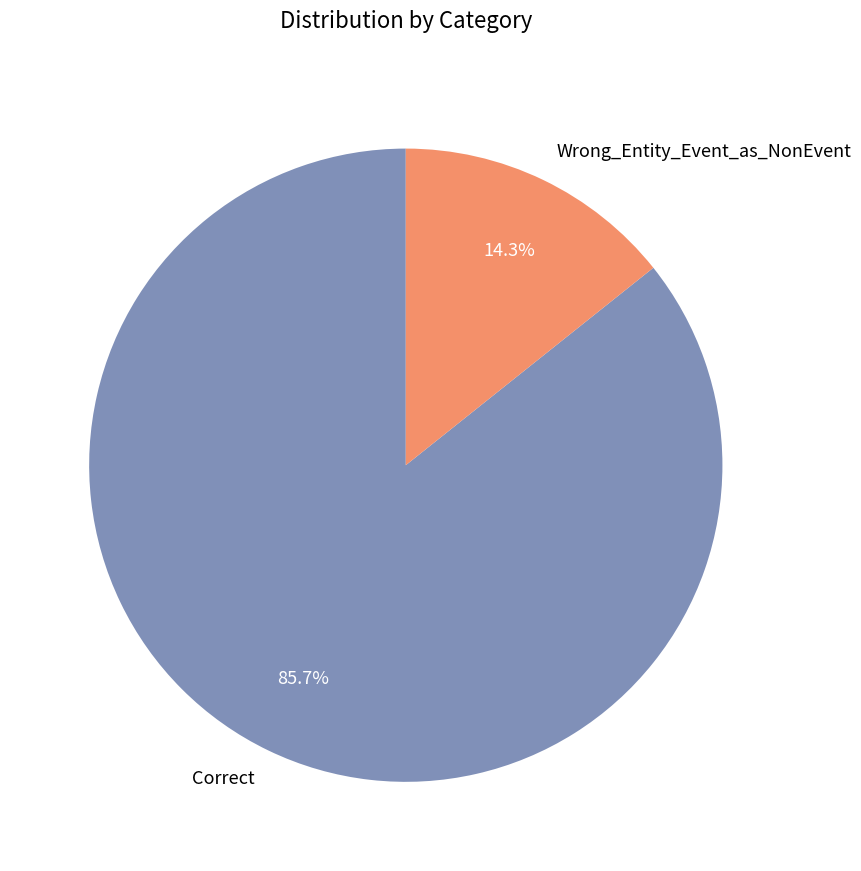

What is the largest slice in the pie chart?

Correct